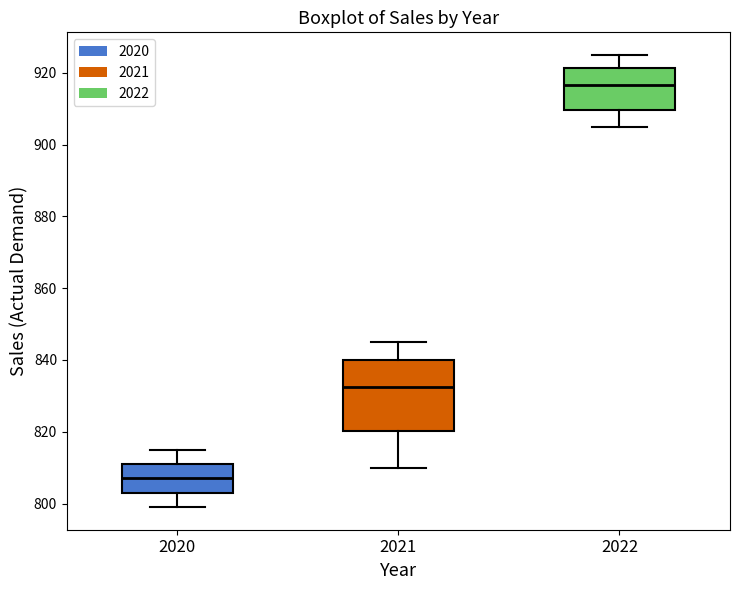

Where is the lower edge of the box at x = 2022 on the y-axis? The values are not printed on the chart, so give them approximately, as read against the axis.

910